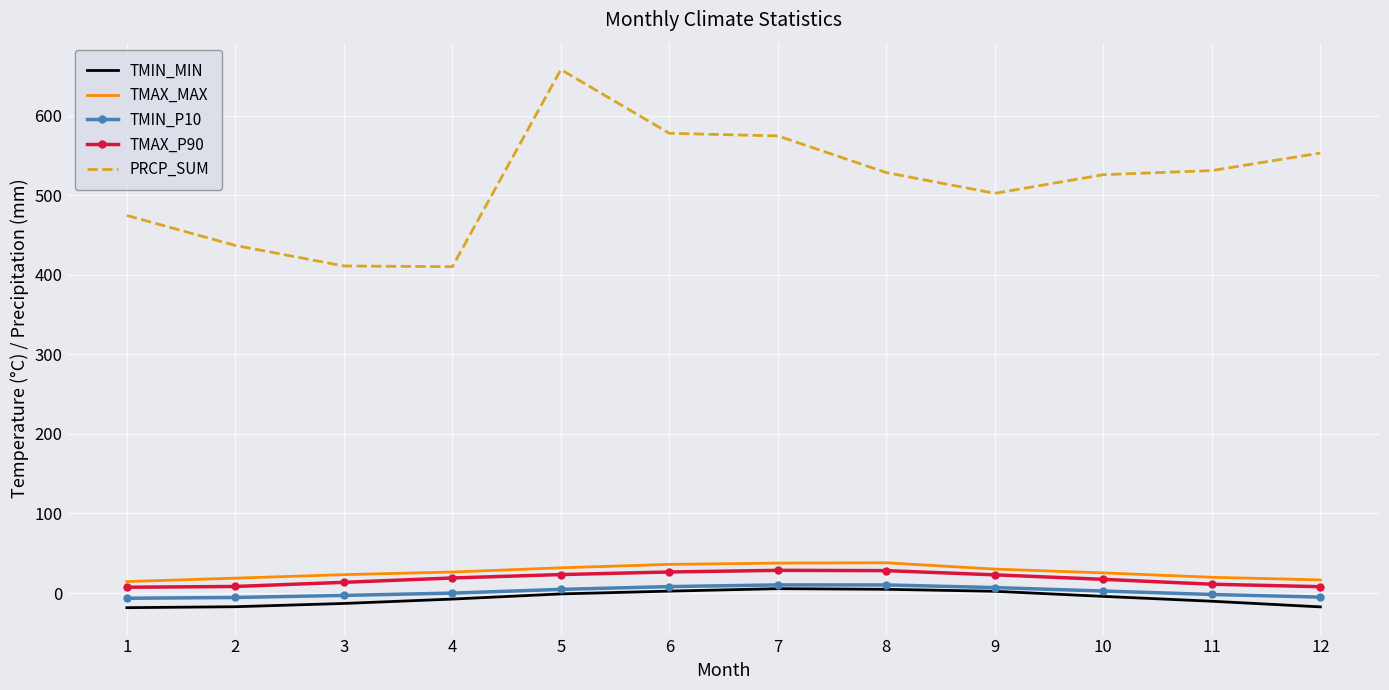

Which series has the largest total across all categories?

PRCP_SUM